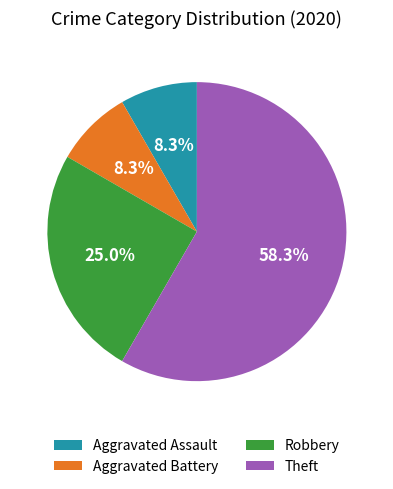

To the nearest percent, what is the difference between the largest and smallest slice percentages?

50%